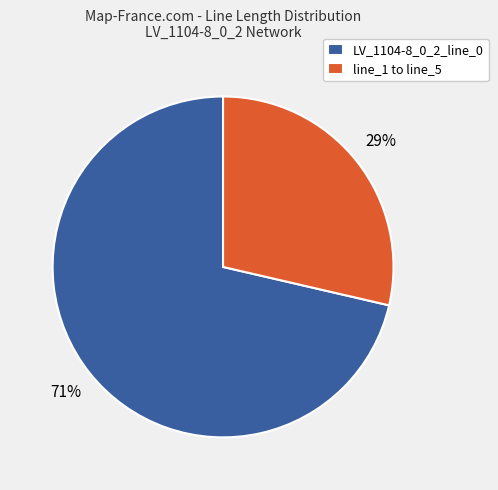

Rank the categories by value from lowest to highest.

line_1 to line_5, LV_1104-8_0_2_line_0